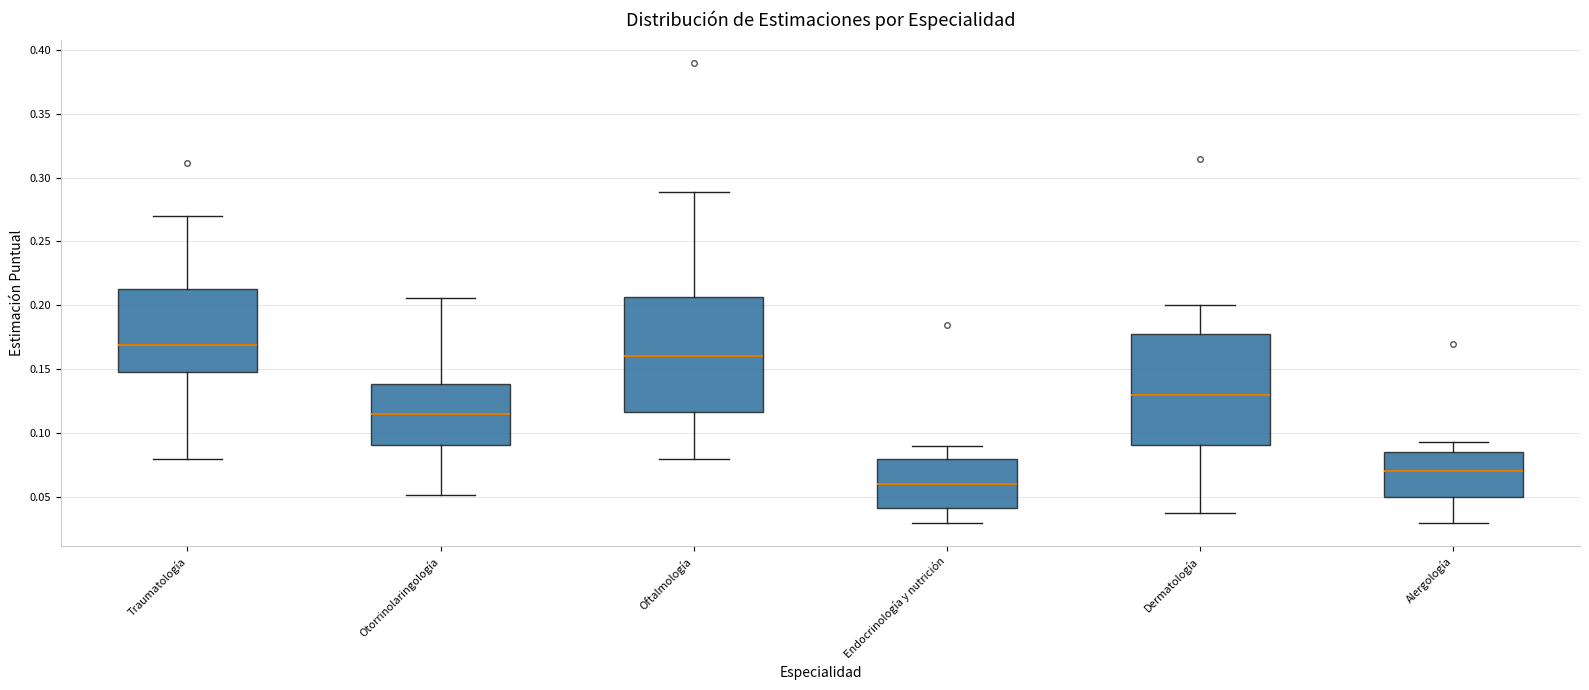

Which box's median line is the lowest?

Endocrinología y nutrición